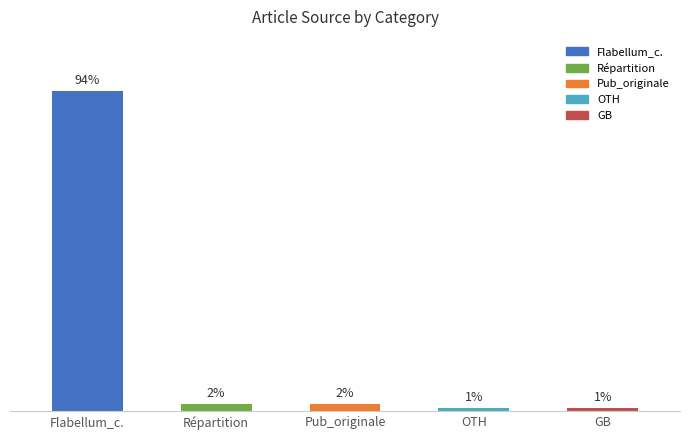

What is the label of the 2nd bar from the right?

OTH